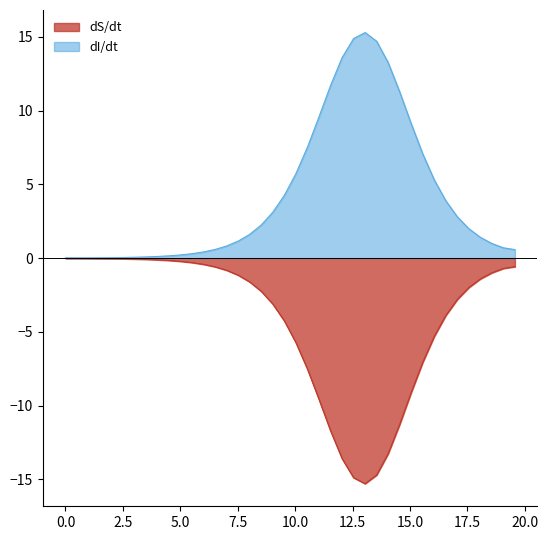

The value of D at I is 0.2. True or false?

False